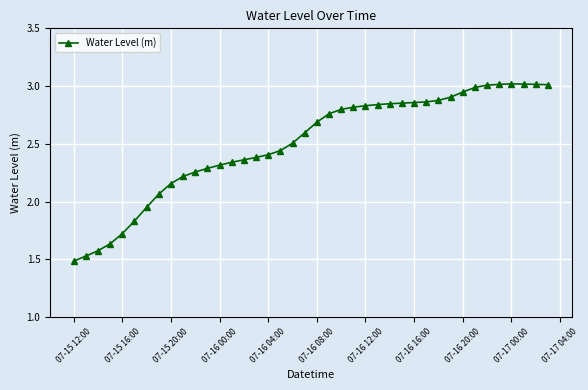

What is the sum of all values?

100.0